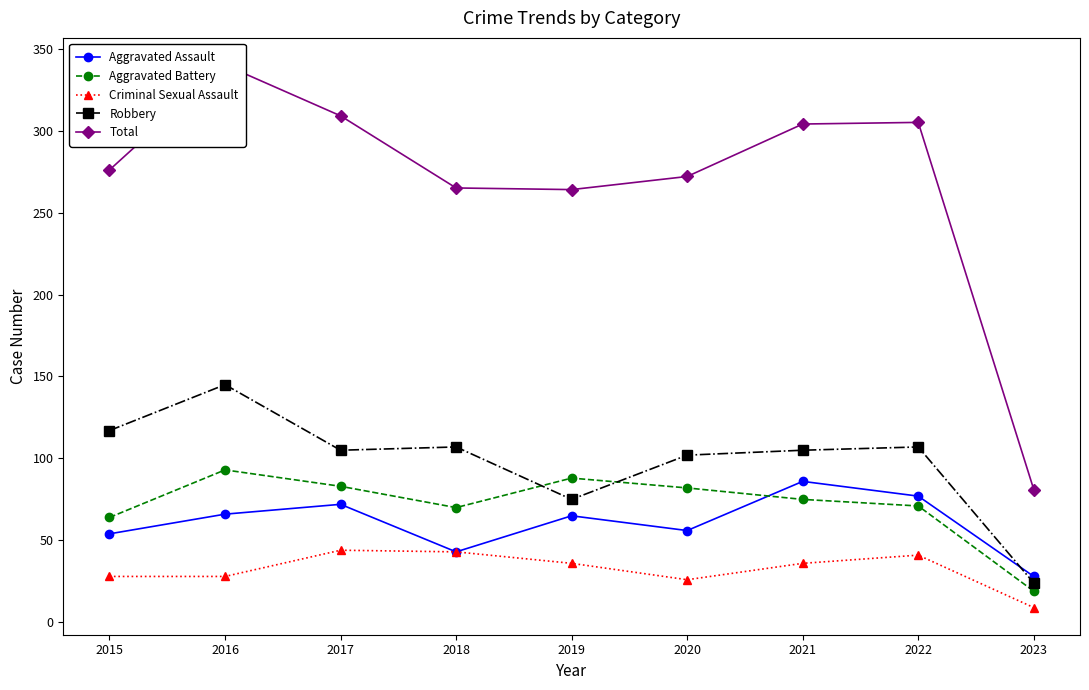

Reading left to right, transcribe all the data shown in this chart.

Aggravated Assault: 54	66	72	43	65	56	86	77	28
Aggravated Battery: 64	93	83	70	88	82	75	71	19
Criminal Sexual Assault: 28	28	44	43	36	26	36	41	9
Robbery: 117	145	105	107	75	102	105	107	24
Total: 276	340	309	265	264	272	304	305	81